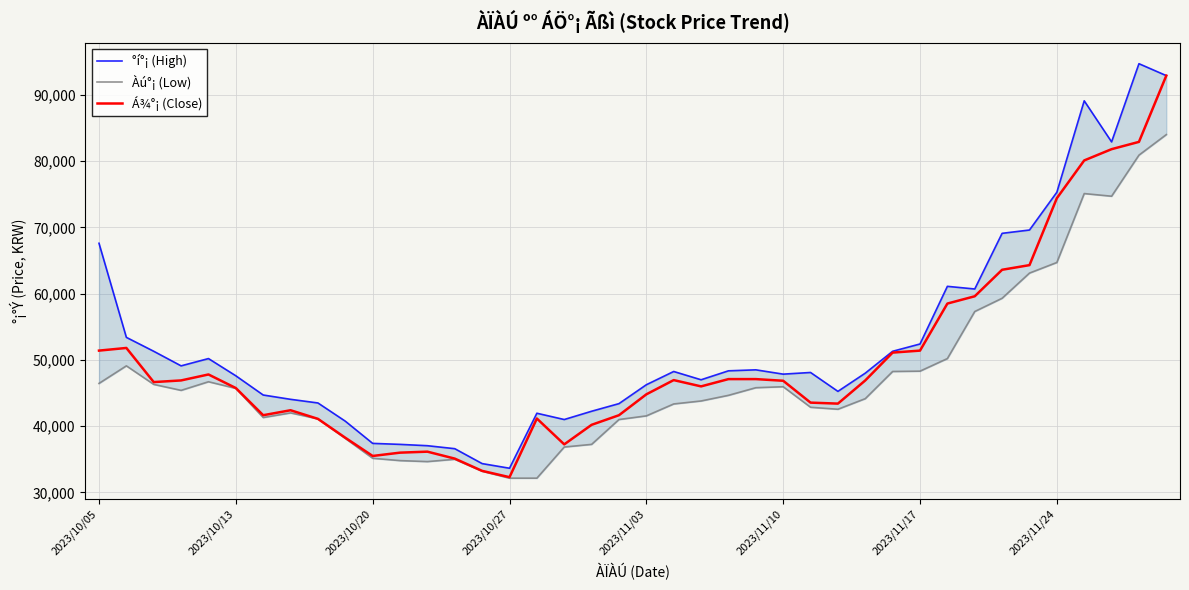

Where is Àú°¡ (Low) nearest to the value 58075?

32